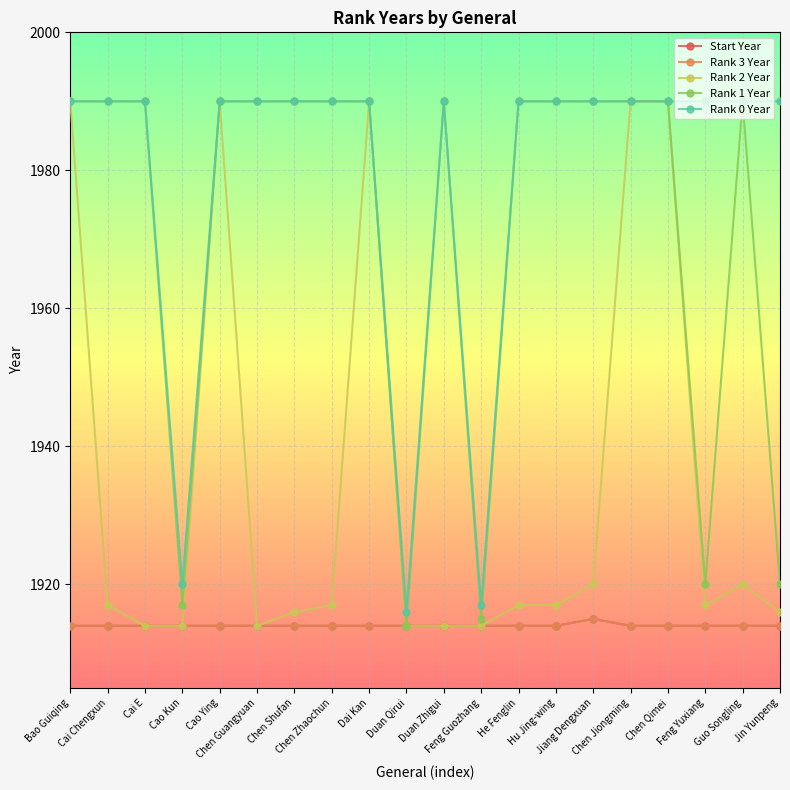

At how many categories does at least one series exceed 1961?

17